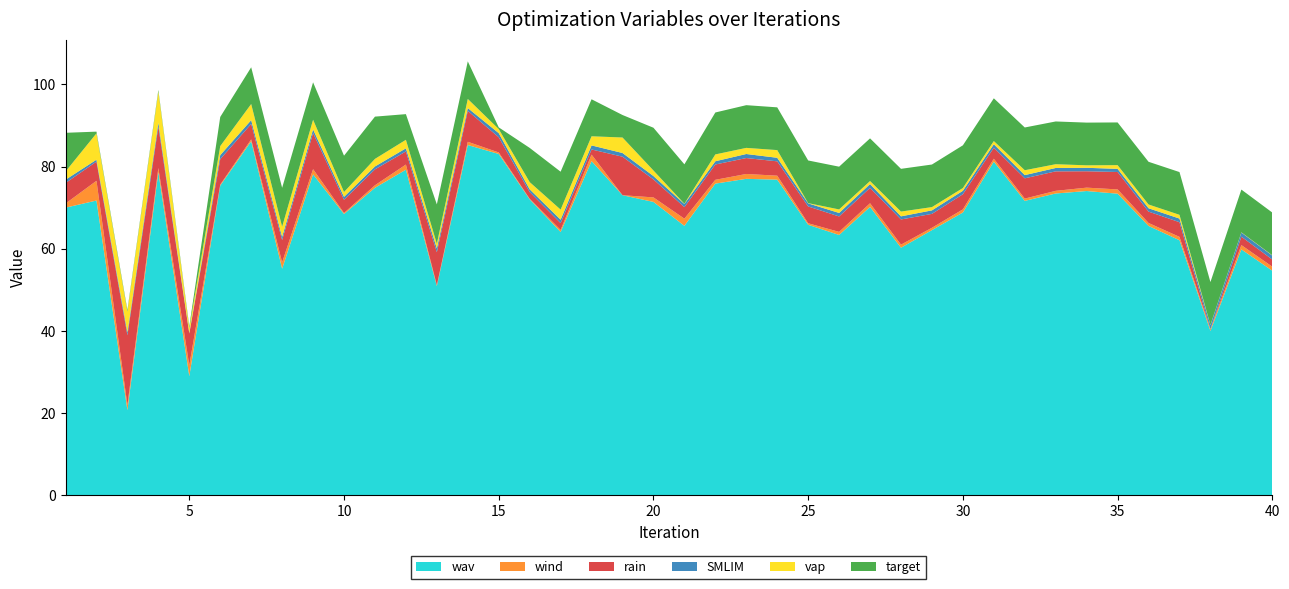

Reading right to left, extract all data points from this chart.

wav: 40=54.6	39=59.8	38=40.0	37=62.1	36=65.6	35=73.4	34=74.1	33=73.5	32=71.7	31=81.2	30=68.8	29=64.5	28=60.2	27=70.2	26=63.3	25=65.8	24=76.8	23=77.0	22=75.9	21=65.6	20=71.4	19=73.0	18=81.3	17=64.1	16=72.0	15=83.1	14=85.3	13=50.9	12=79.2	11=74.8	10=68.5	9=78.1	8=55.1	7=86.2	6=75.4	5=29.0	4=78.6	3=20.7	2=71.7	1=70.0
wind: 40=1.0	39=1.0	38=0.4	37=0.8	36=0.7	35=1.0	34=0.8	33=0.6	32=0.6	31=0.7	30=0.8	29=0.6	28=0.8	27=0.9	26=0.8	25=0.4	24=1.0	23=1.2	22=0.9	21=1.7	20=1.1	19=0.0	18=1.6	17=0.5	16=0.1	15=0.4	14=0.8	13=0.2	12=1.3	11=0.6	10=0.2	9=1.3	8=1.5	7=0.5	6=0.2	5=2.6	4=1.0	3=1.3	2=4.8	1=1.0
rain: 40=1.7	39=2.0	38=0.0	37=3.6	36=2.8	35=4.2	34=4.0	33=4.7	32=4.9	31=2.7	30=3.7	29=3.4	28=6.1	27=3.7	26=3.8	25=4.1	24=3.5	23=3.9	22=3.7	21=2.8	20=4.4	19=9.4	18=1.2	17=1.7	16=1.6	15=3.7	14=7.5	13=8.0	12=3.2	11=3.9	10=3.2	9=8.8	8=5.4	7=3.8	6=6.2	5=7.7	4=10.1	3=17.0	2=4.7	1=5.0
SMLIM: 40=1.0	39=1.0	38=1.0	37=0.9	36=0.8	35=0.8	34=0.8	33=0.8	32=0.8	31=0.9	30=0.8	29=0.9	28=0.8	27=0.9	26=0.9	25=0.7	24=0.9	23=1.0	22=0.8	21=0.8	20=0.8	19=0.9	18=1.0	17=0.8	16=0.7	15=1.0	14=0.7	13=1.0	12=0.8	11=0.7	10=0.7	9=0.9	8=0.8	7=0.9	6=1.0	5=0.1	4=0.9	3=0.7	2=0.5	1=0.8
vap: 40=0.1	39=0.1	38=0.1	37=0.9	36=0.9	35=0.9	34=0.6	33=0.9	32=1.2	31=0.8	30=0.7	29=0.8	28=1.2	27=0.7	26=0.9	25=0.1	24=1.9	23=1.5	22=1.7	21=0.1	20=1.4	19=3.8	18=2.2	17=2.5	16=1.8	15=1.0	14=2.2	13=1.1	12=2.1	11=1.8	10=1.2	9=2.4	8=2.5	7=3.9	6=2.2	5=1.2	4=7.6	3=5.0	2=6.4	1=2.0
target: 40=10.4	39=10.4	38=10.4	37=10.4	36=10.4	35=10.4	34=10.4	33=10.4	32=10.4	31=10.4	30=10.4	29=10.4	28=10.4	27=10.4	26=10.4	25=10.4	24=10.4	23=10.4	22=10.2	21=9.6	20=10.4	19=5.5	18=9.0	17=9.2	16=8.3	15=0.4	14=9.2	13=9.6	12=6.2	11=10.3	10=8.8	9=9.1	8=9.5	7=8.9	6=7.1	5=0.4	4=0.4	3=0.4	2=0.4	1=9.4